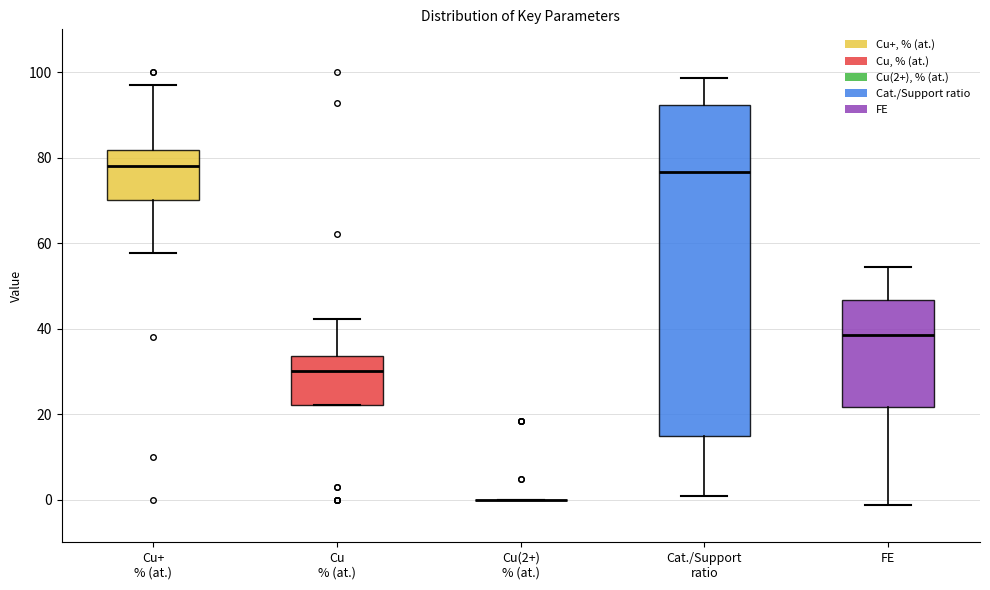

Which box is the tallest, from its lower edge to its upper edge?

Cat./Support ratio